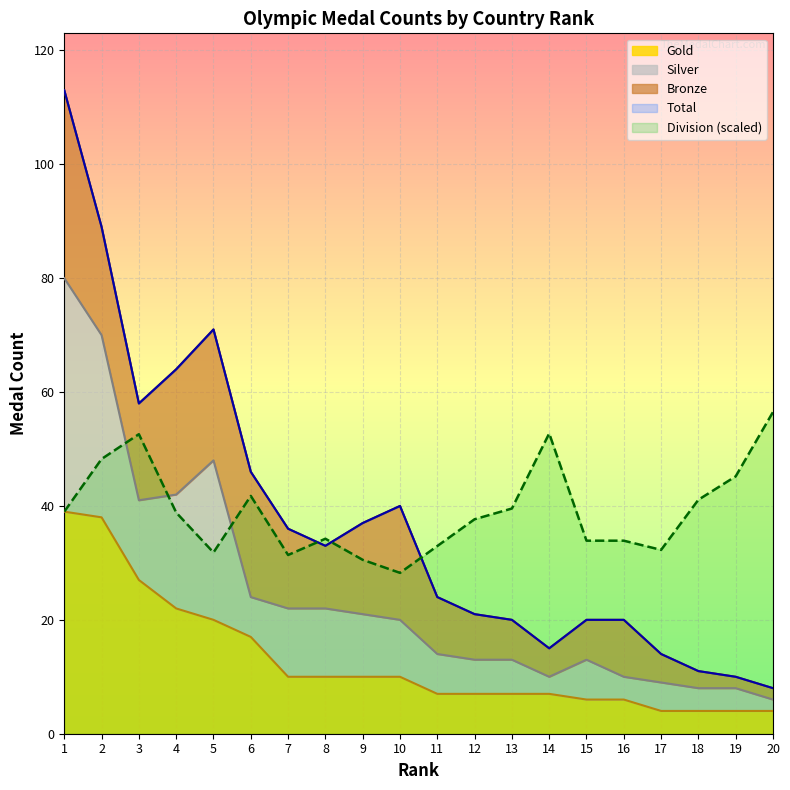

What is the value of the Gold point at the 18th from the left?

4.0